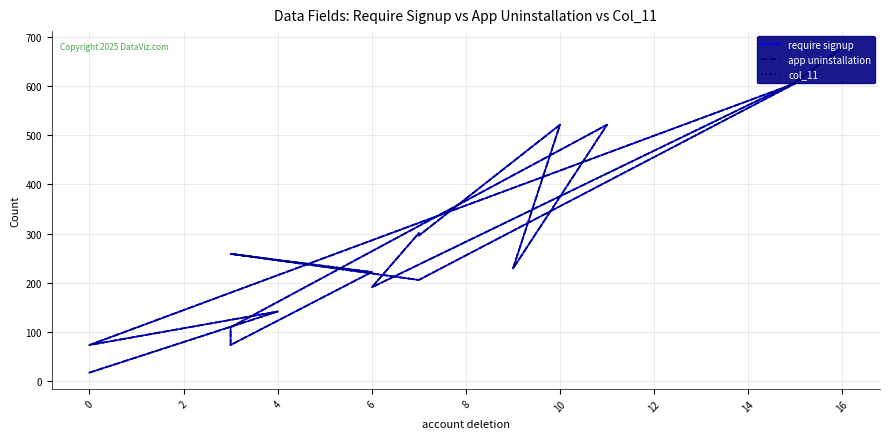

How many values in the require signup series are below 229?

8